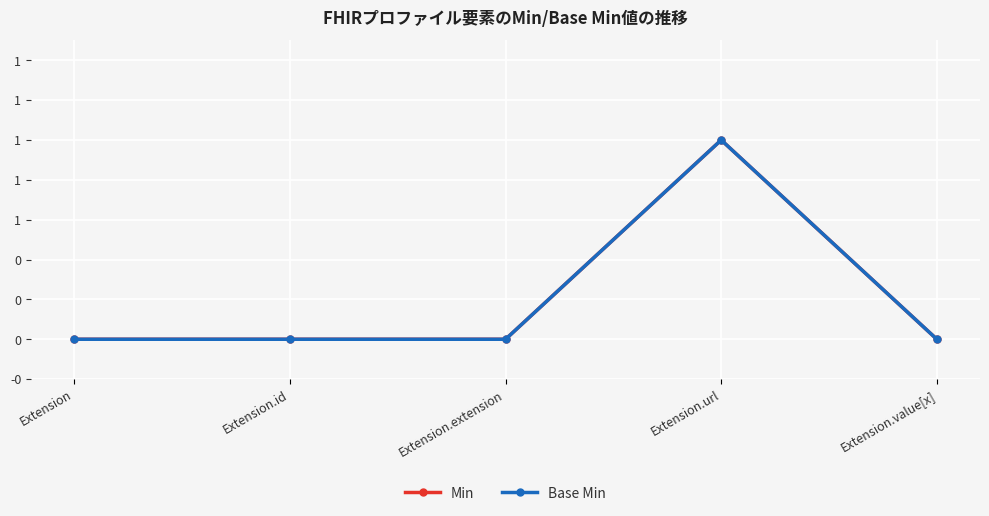

Reading right to left, extract all data points from this chart.

Min: Extension.value[x]=0	Extension.url=1	Extension.extension=0	Extension.id=0	Extension=0
Base Min: Extension.value[x]=0	Extension.url=1	Extension.extension=0	Extension.id=0	Extension=0